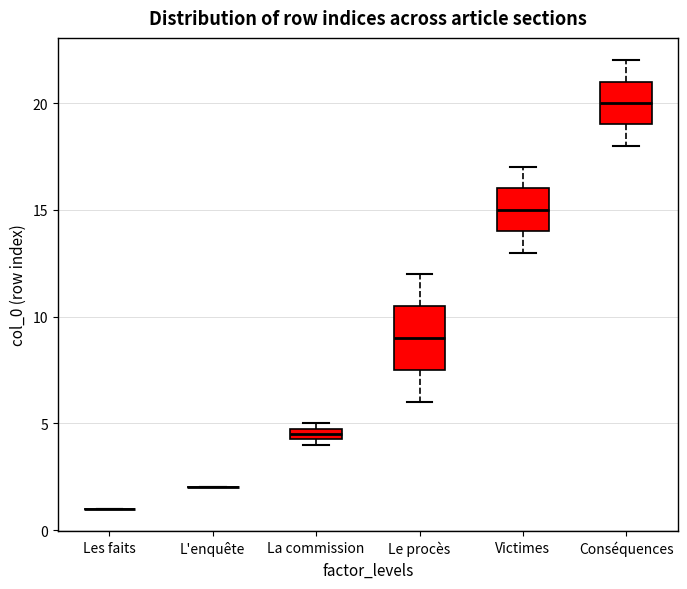

Which box is the tallest, from its lower edge to its upper edge?

Le procès